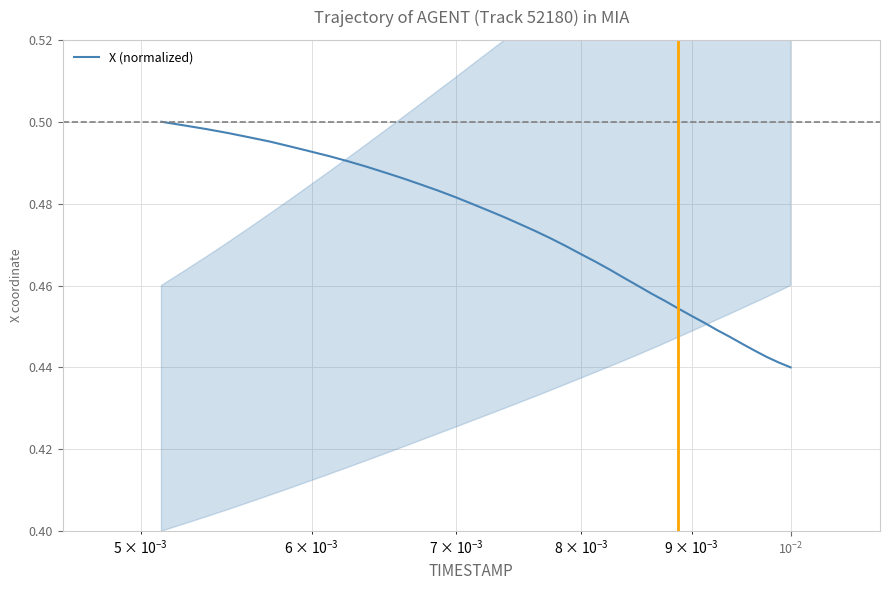

At which category does the chart reach its minimum across all series?

39